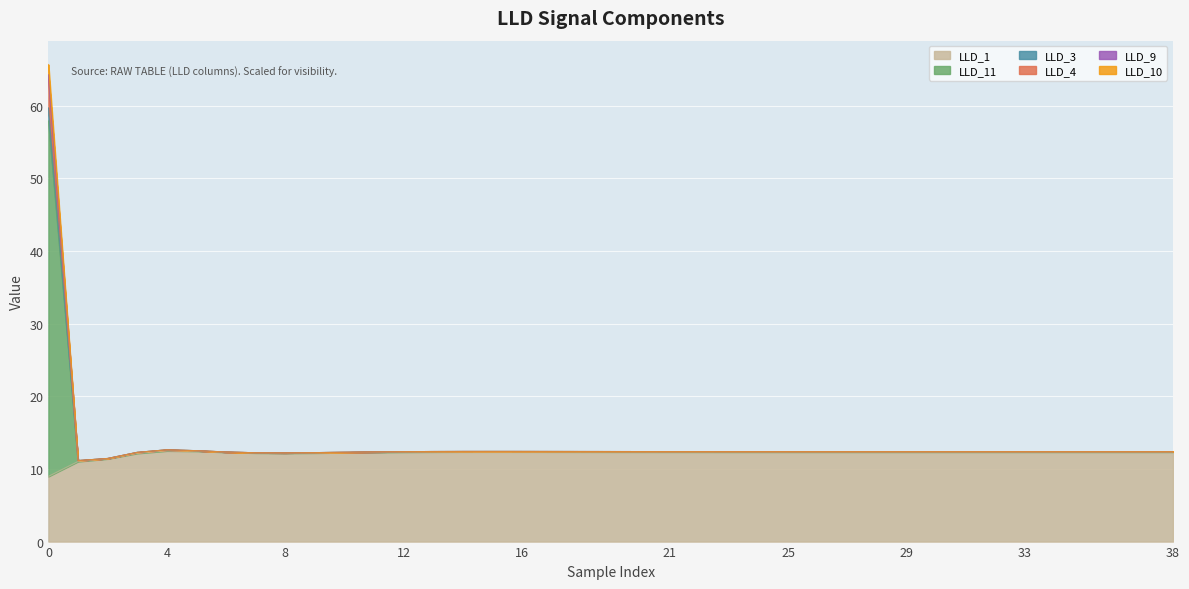

Which has a higher value, 12 or 32?

32